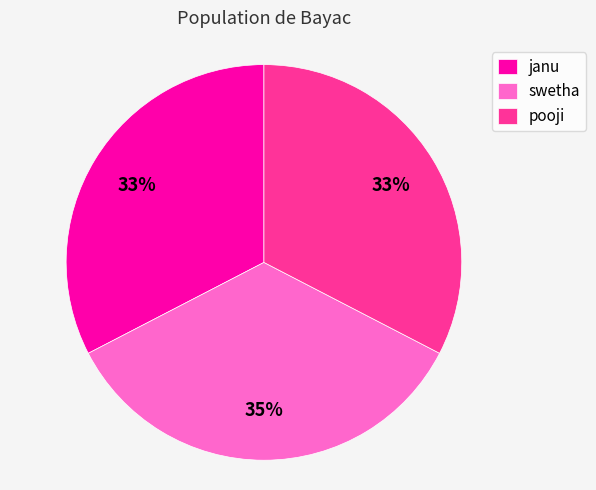

How many slices are in this pie chart?

3